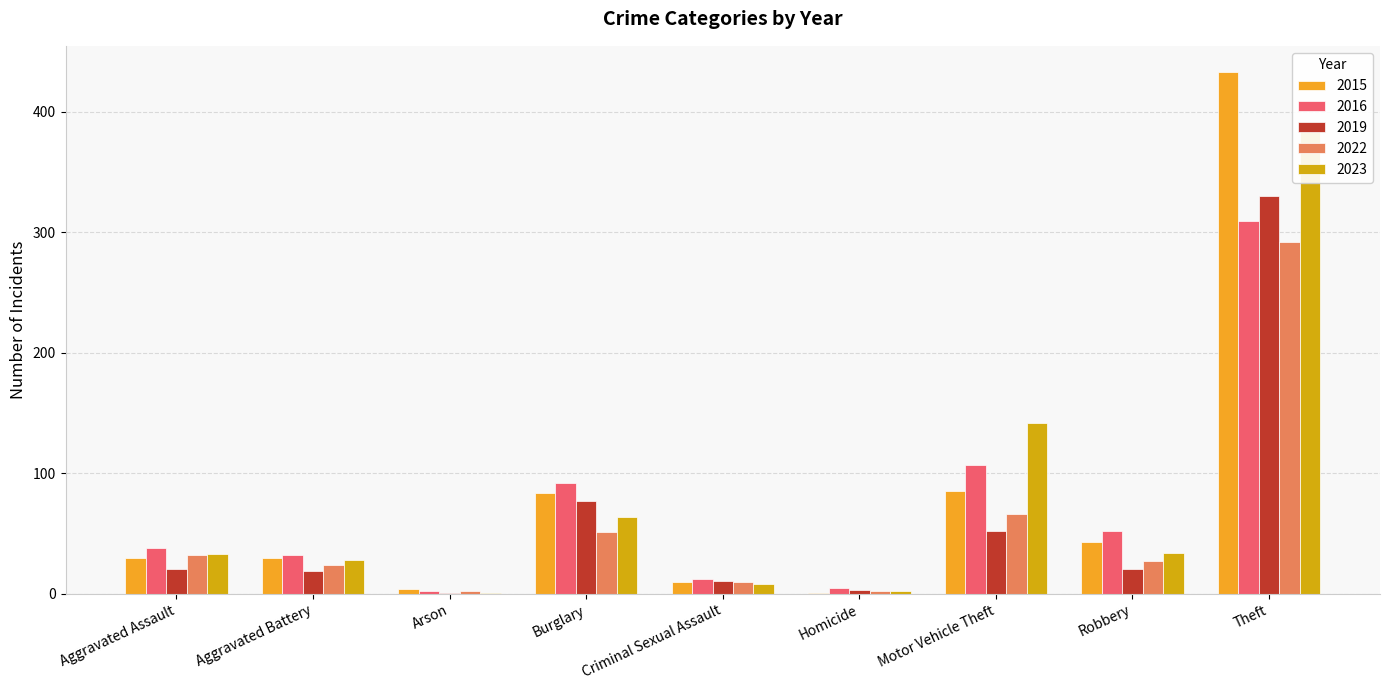

What is the difference between the highest and lowest values at Theft?

141